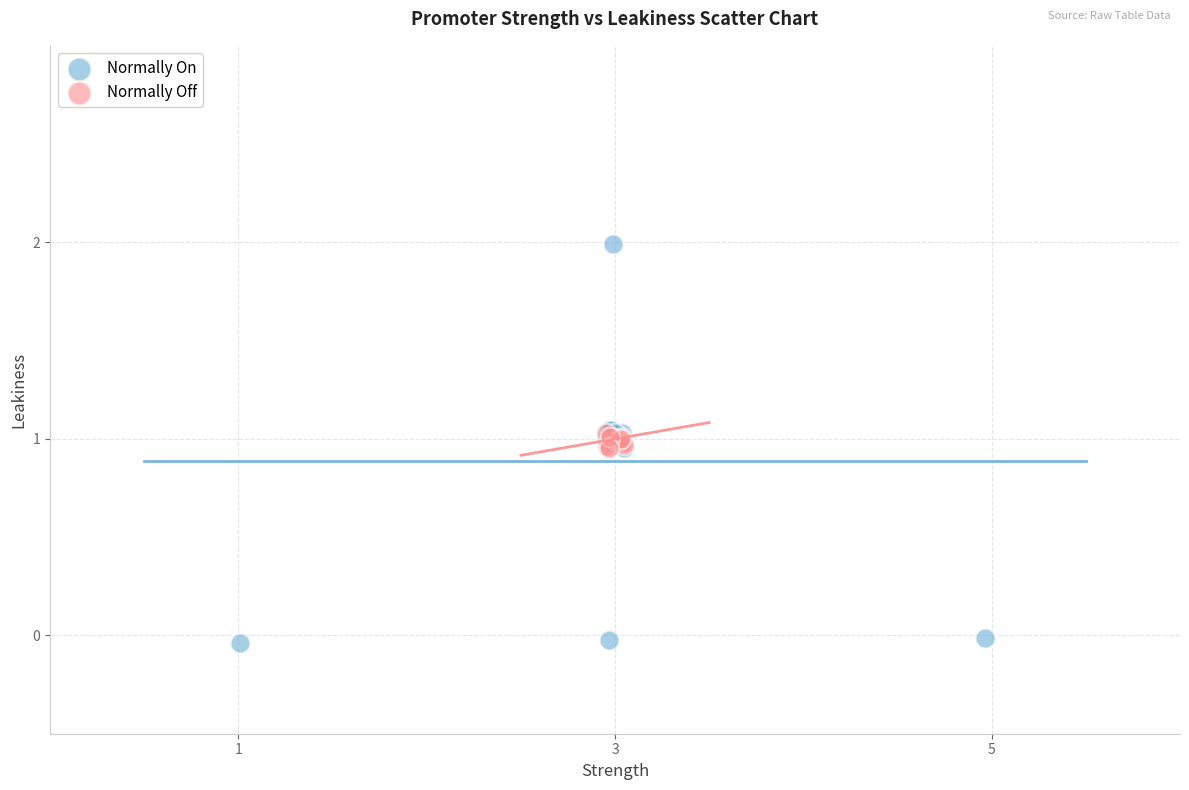

Which series has the largest Y range (max minus min)?

Normally On